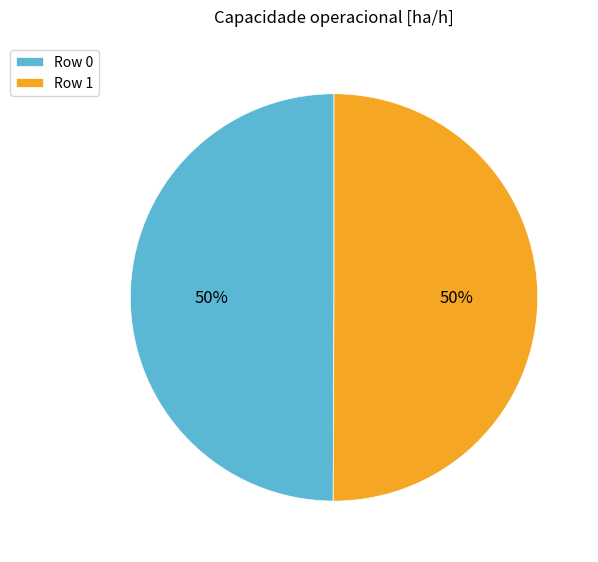

To the nearest percent, what portion does Row 0 represent?

50%